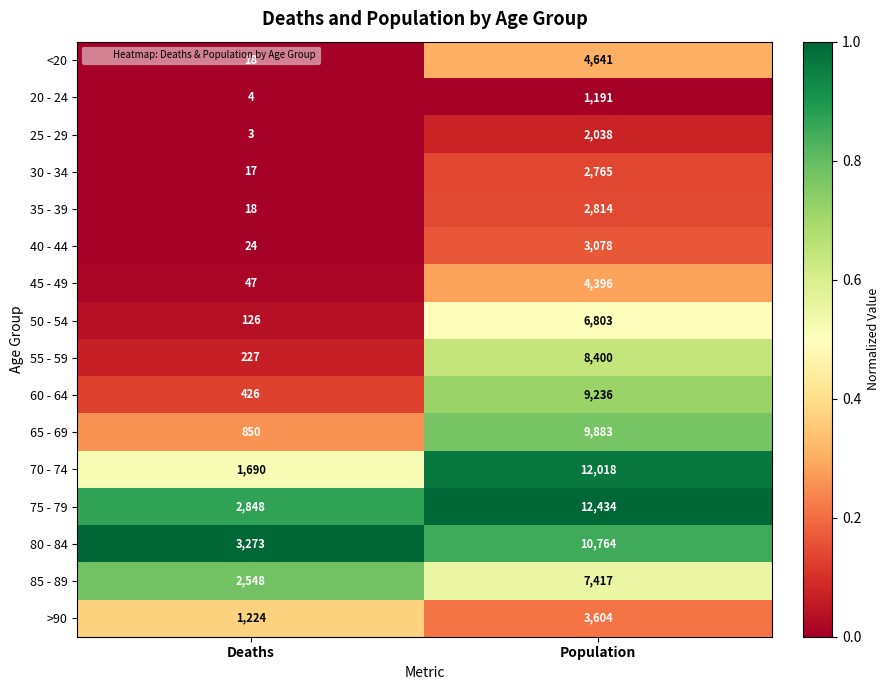

At which label does 80 - 84 reach its minimum?

Deaths